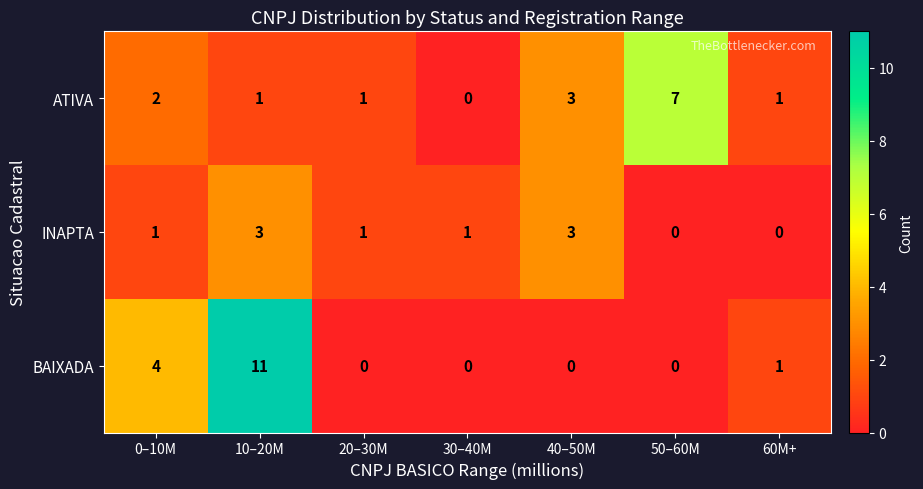

Reading right to left, list all the values displayed in this chart.

ATIVA: 1	7	3	0	1	1	2
INAPTA: 0	0	3	1	1	3	1
BAIXADA: 1	0	0	0	0	11	4